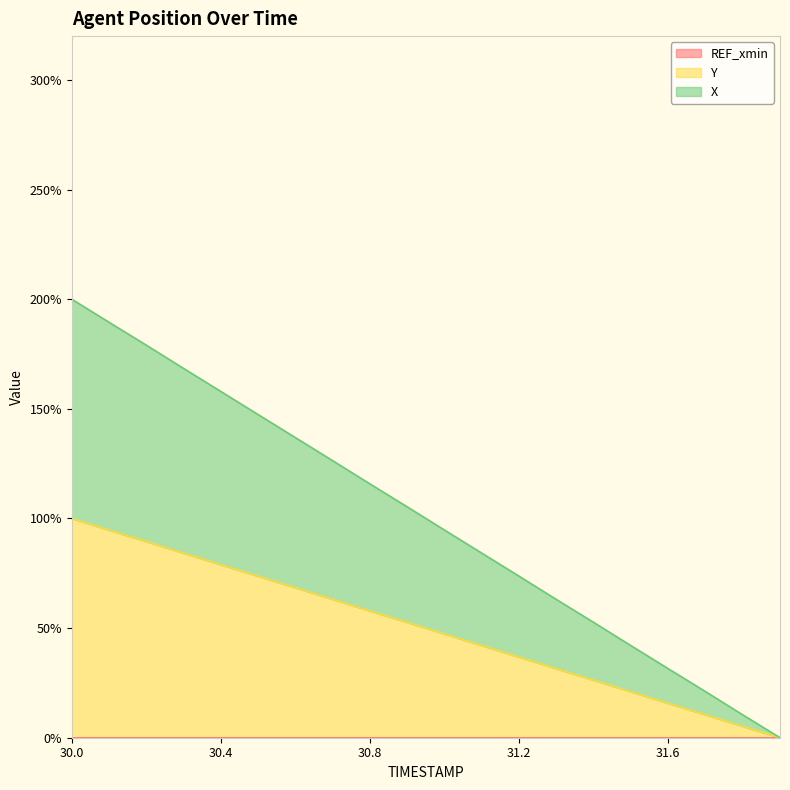

Between 30.4 and 30.5, which series saw the biggest shift?

X